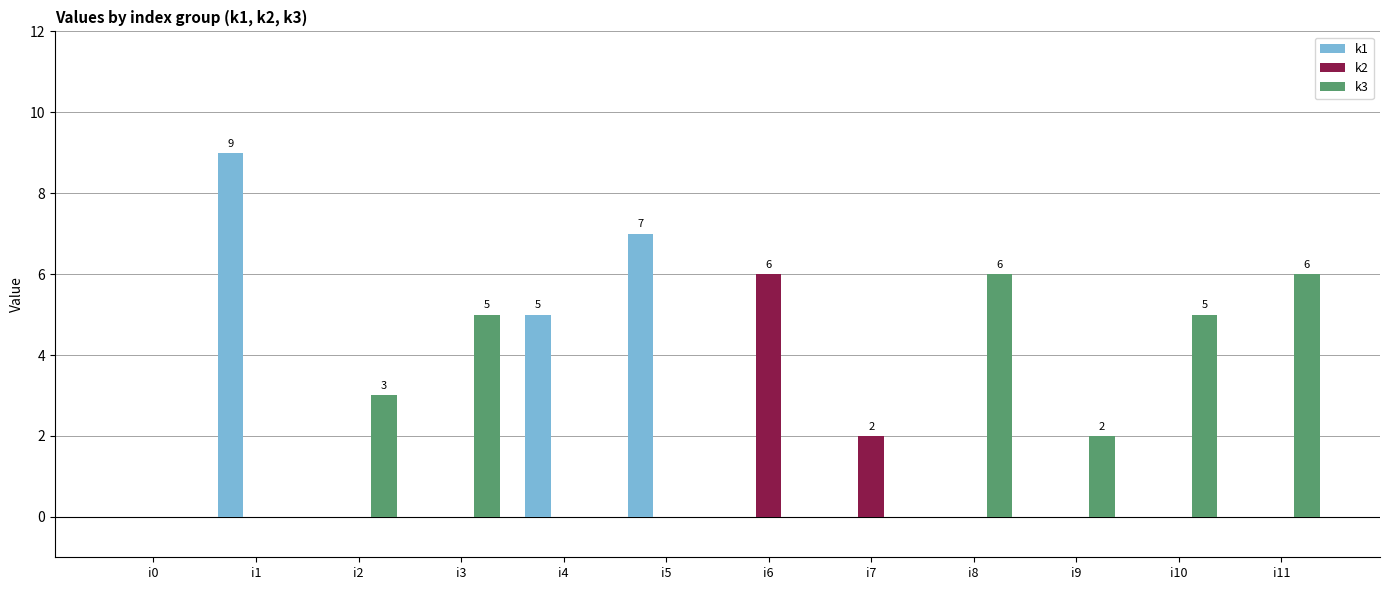

Reading left to right, transcribe all the data shown in this chart.

k1: 0	9	0	0	5	7	0	0	0	0	0	0
k2: 0	0	0	0	0	0	6	2	0	0	0	0
k3: 0	0	3	5	0	0	0	0	6	2	5	6